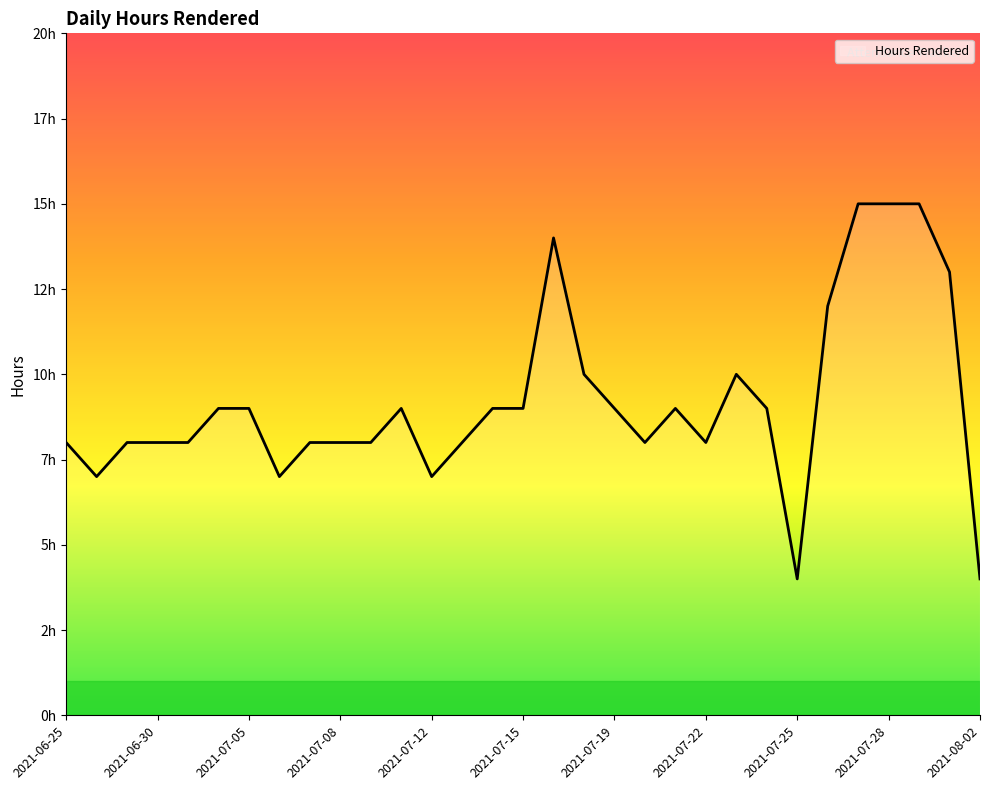

Reading left to right, list all the values displayed in this chart.

8	7	8	8	8	9	9	7	8	8	8	9	7	8	9	9	14	10	9	8	9	8	10	9	4	12	15	15	15	13	4